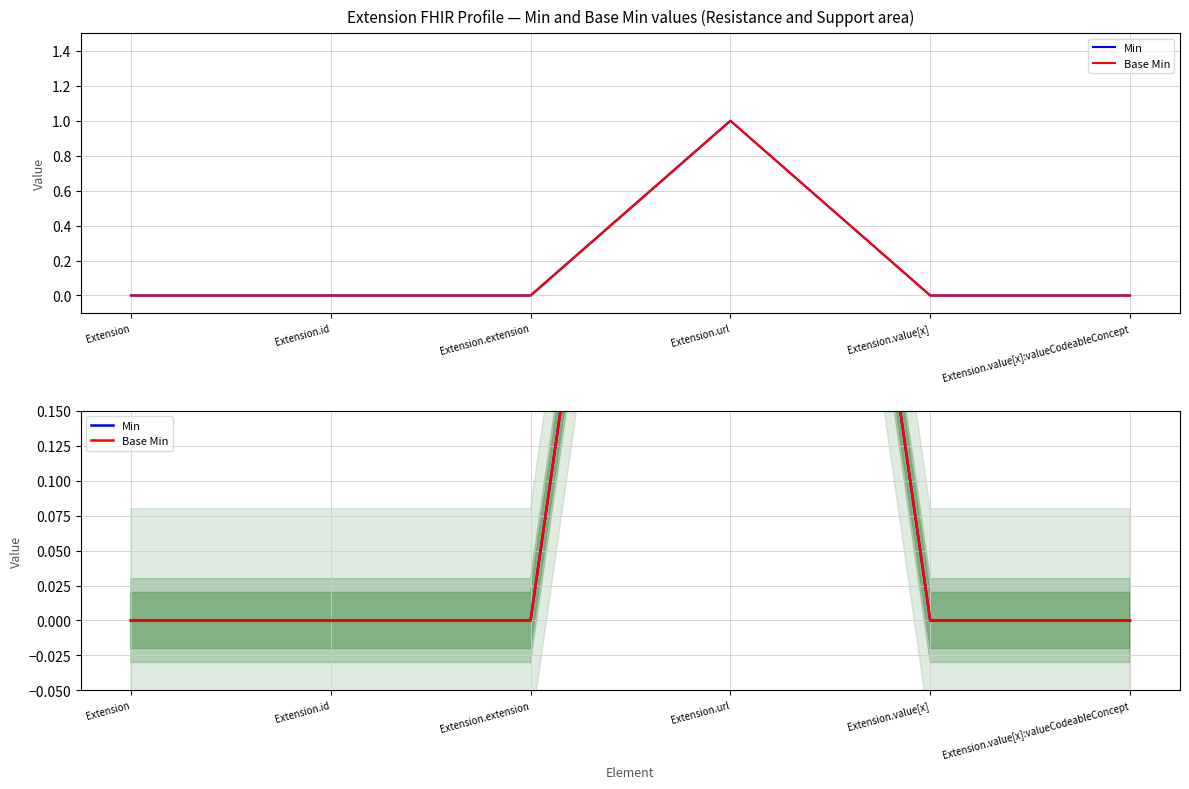

Reading left to right, transcribe all the data shown in this chart.

Min: 0	0	0	1	0	0
Base Min: 0	0	0	1	0	0